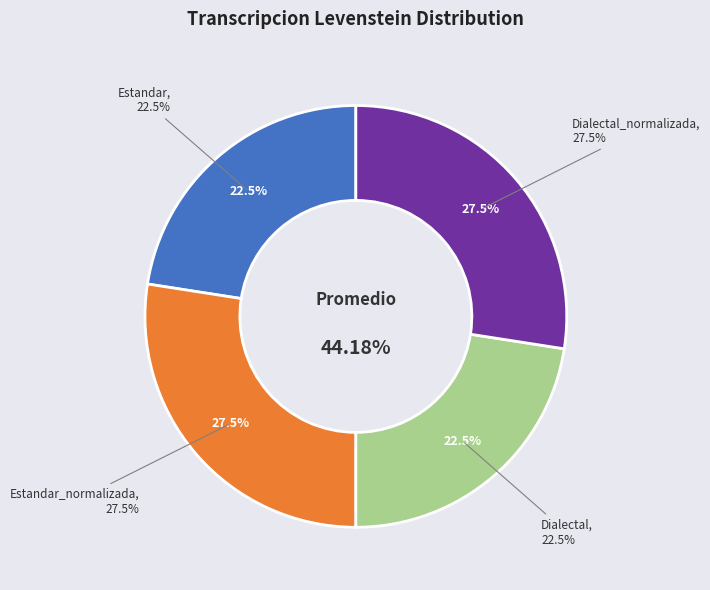

What percentage is NOT represented by Estandar_normalizada?

72.5%